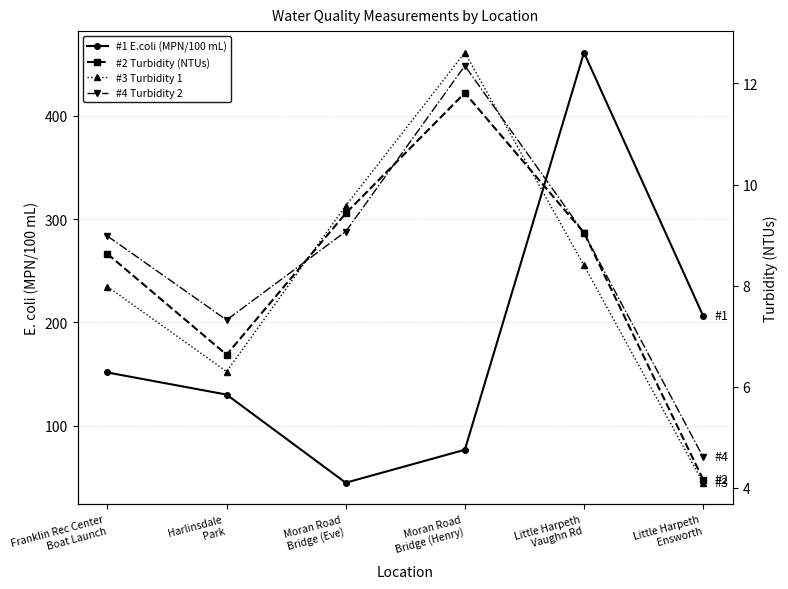

How many times do #2 Turbidity (NTUs) and #3 Turbidity 1 cross each other?

2